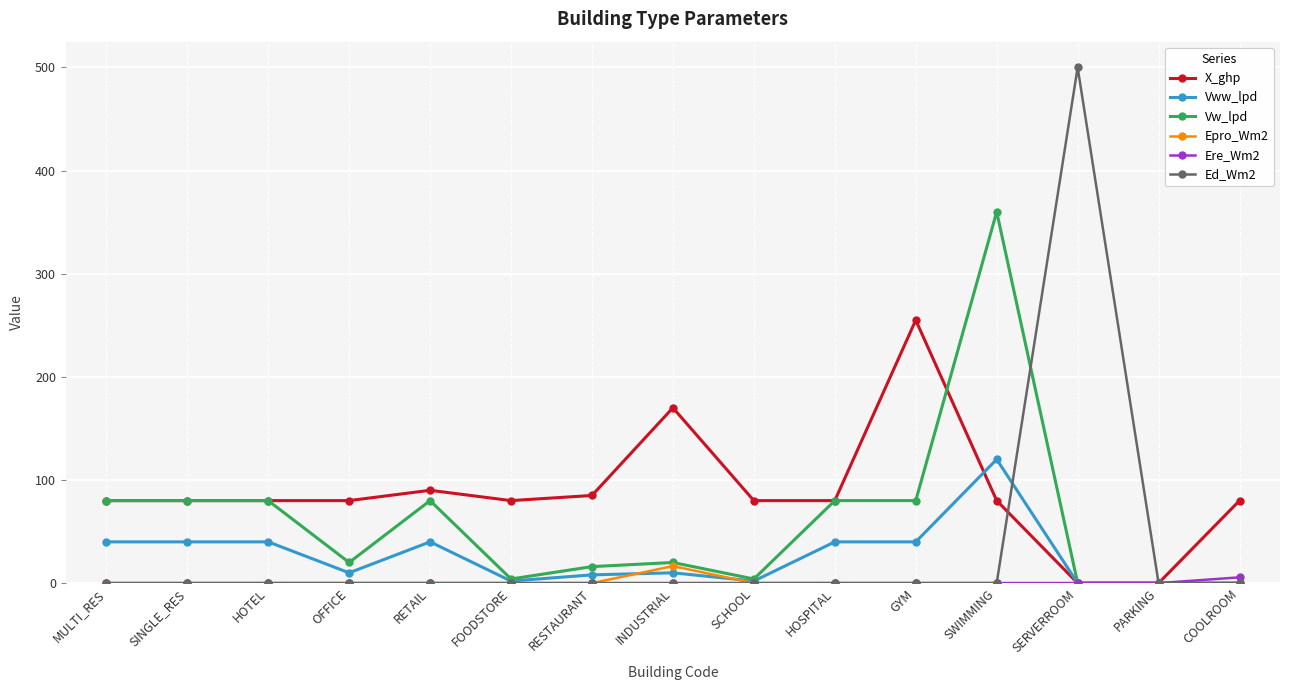

Which series has the widest spread of values?

Ed_Wm2